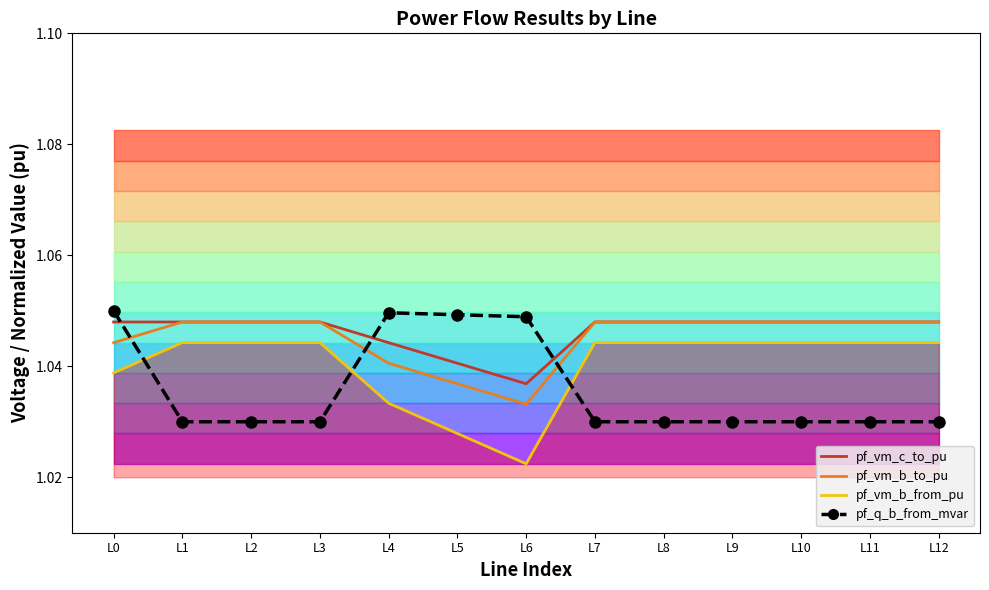

Where is the first local maximum for pf_q_b_from_mvar?

L4